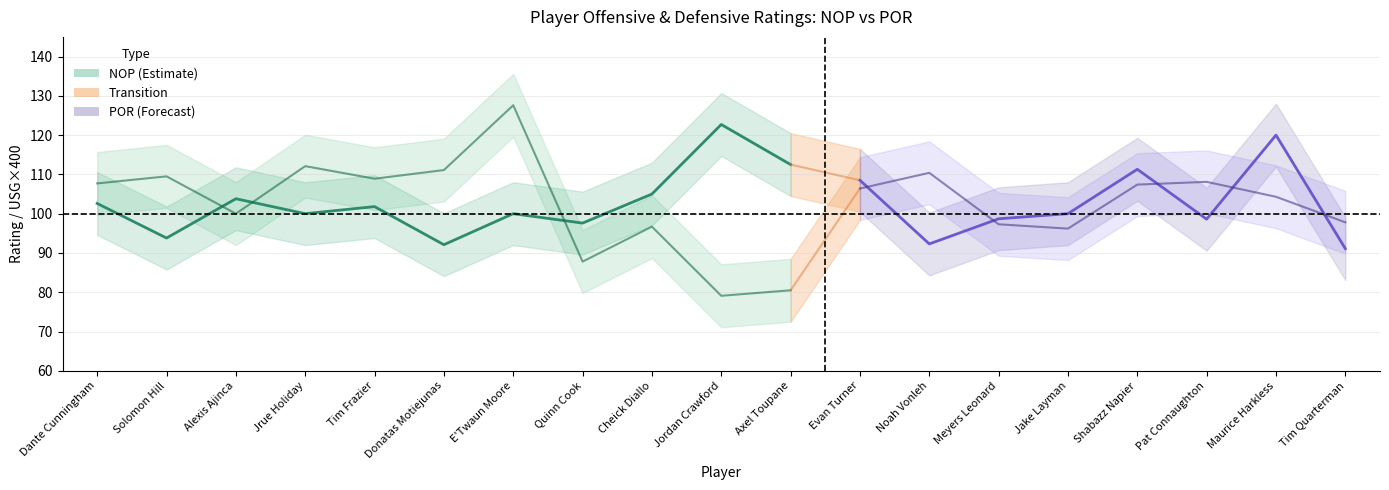

What is the value of the 6th point from the left?

111.1